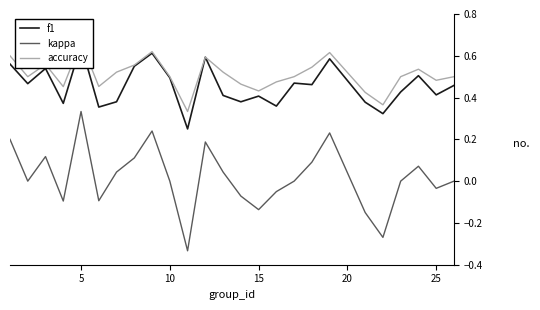

At which label does kappa reach its peak?

5